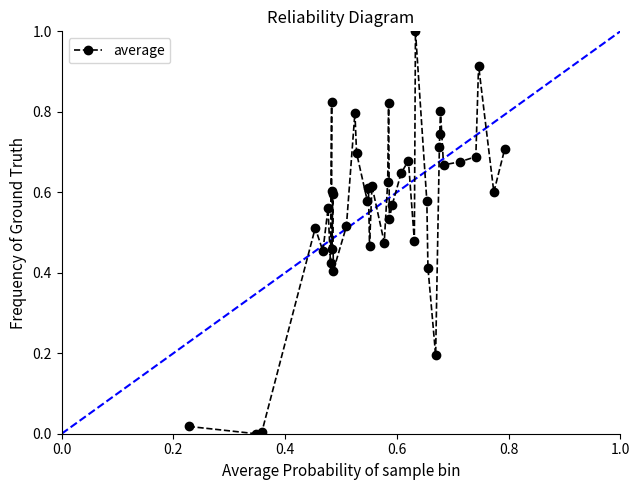

What is the maximum value shown in the chart?

1.0